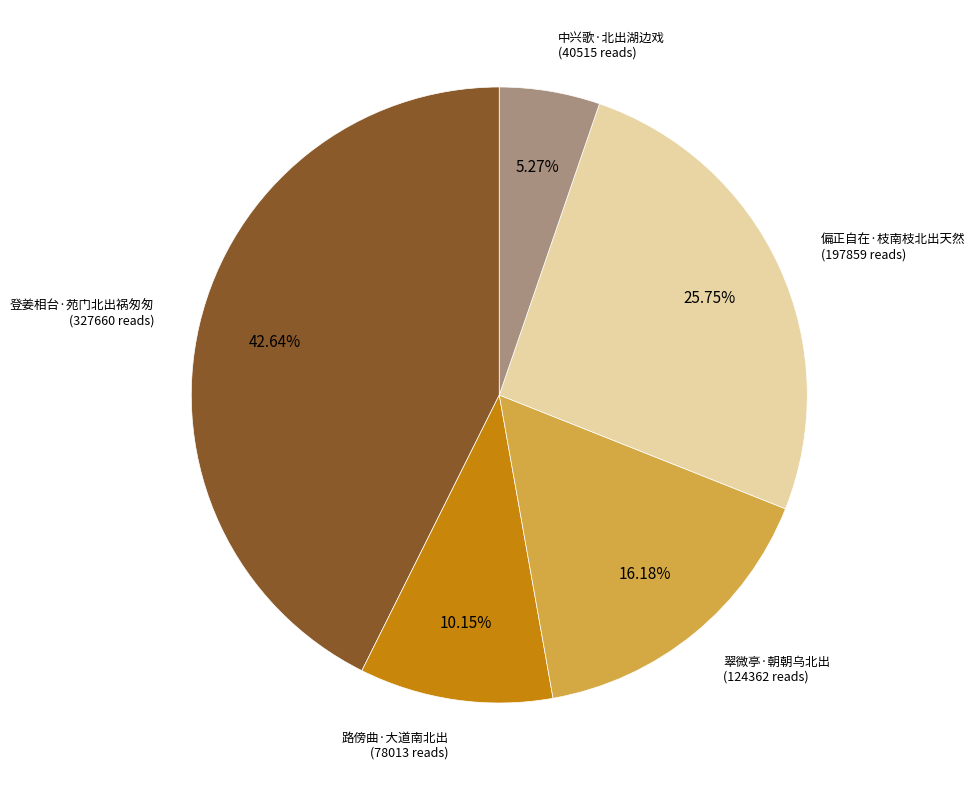

Does any single category account for the majority?

No